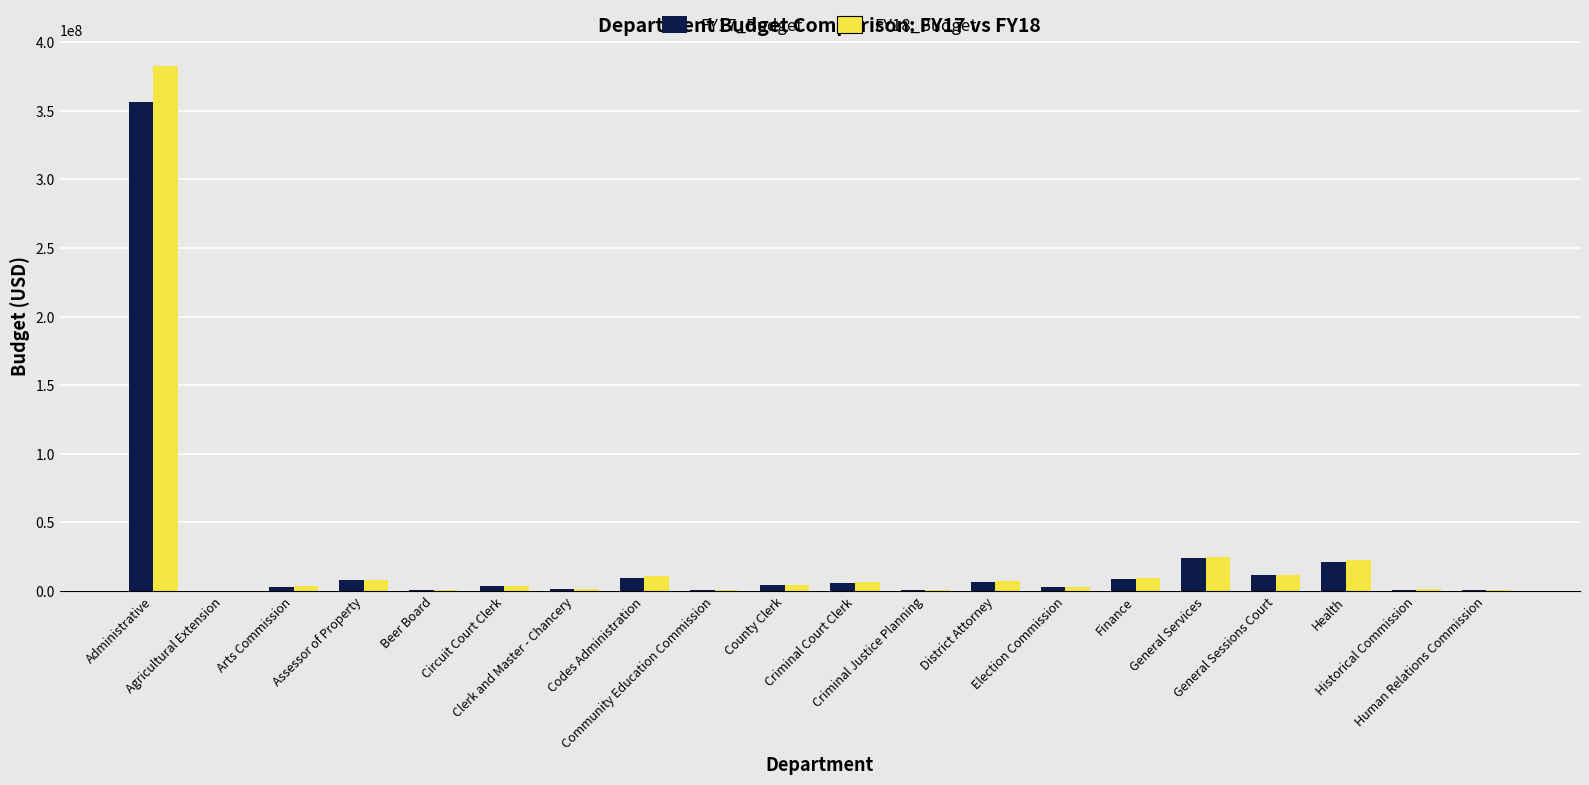

What is the label of the 11th bar from the right?

County Clerk